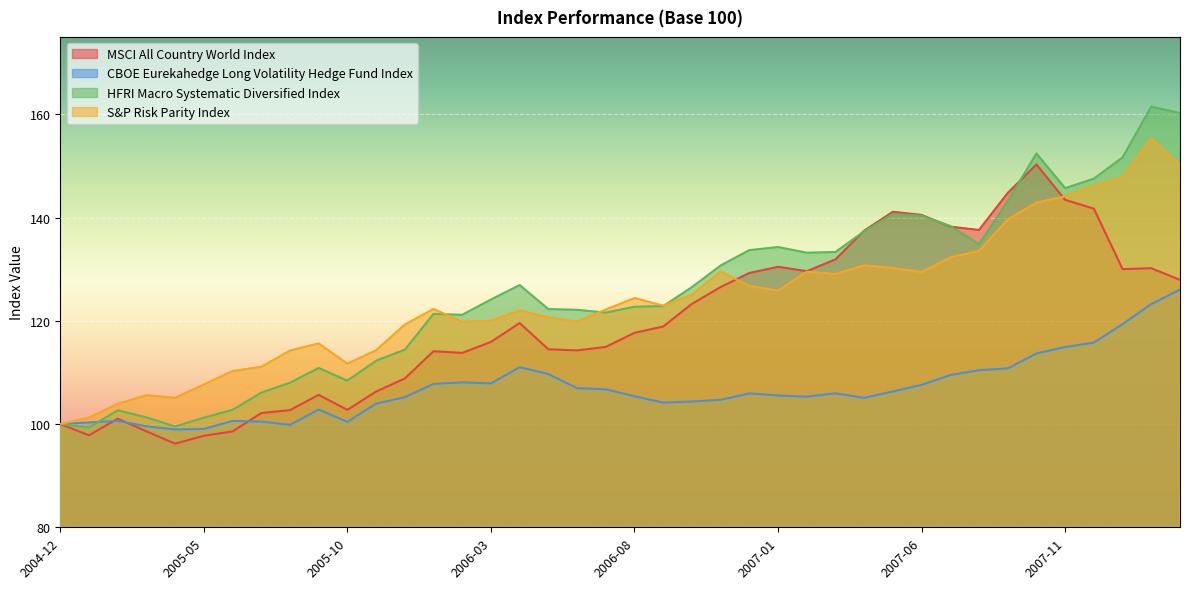

At which category does CBOE Eurekahedge Long Volatility Hedge Fund Index reach its first local valley?

2005-04